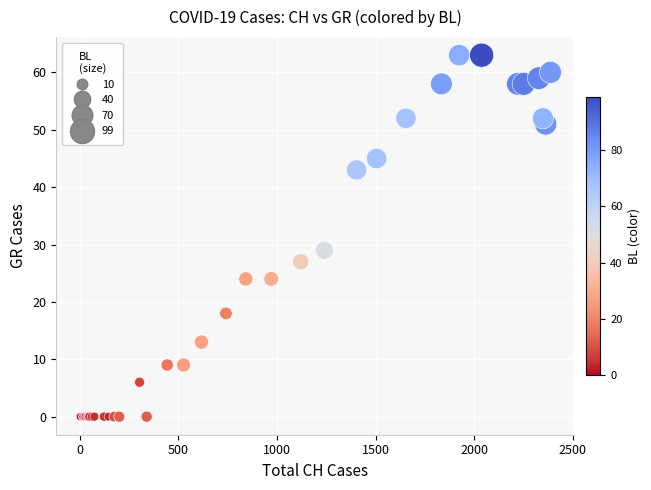

What Y value in the scatter plot is closest to 31?

29